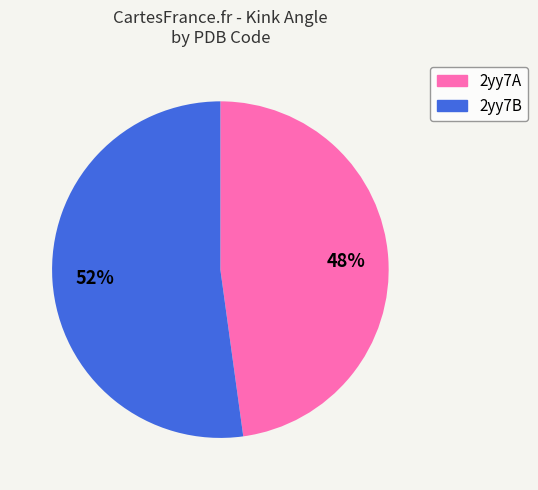

To the nearest percent, what percentage of the pie is 2yy7B?

52%